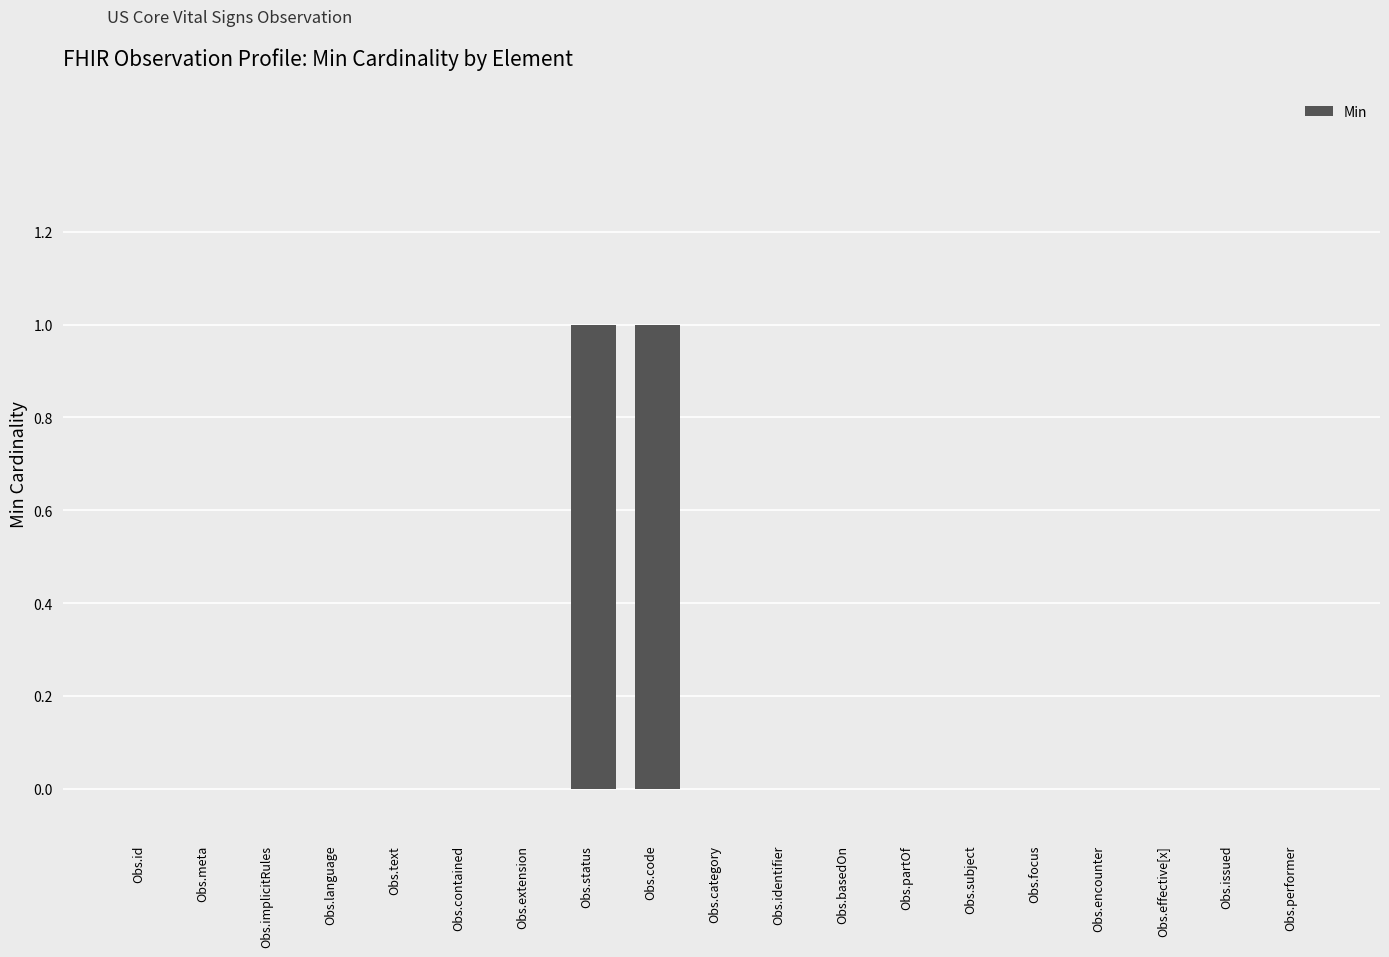

How many series are shown in this chart?

1